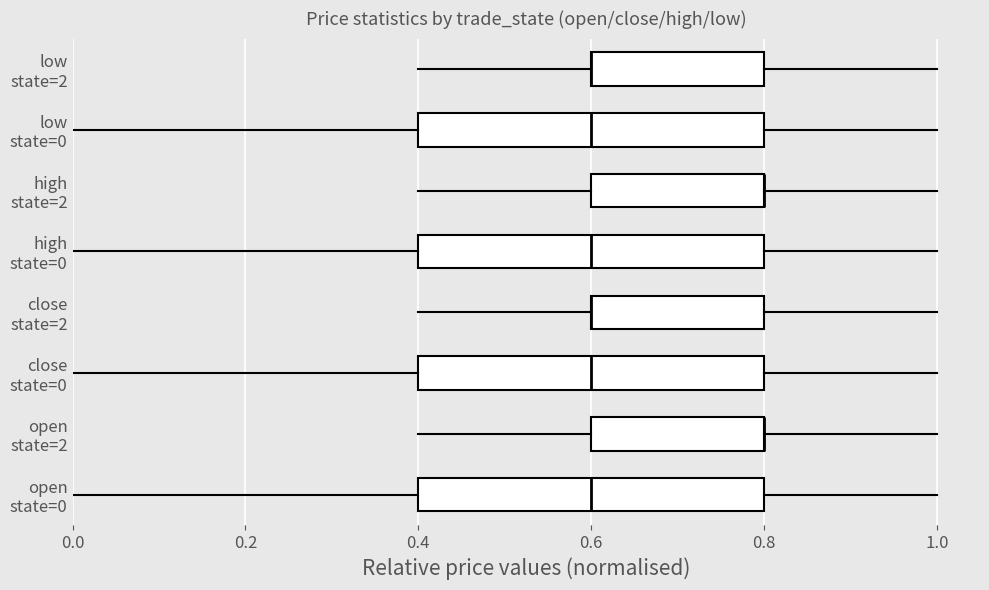

Does the chart contain any negative values?

No